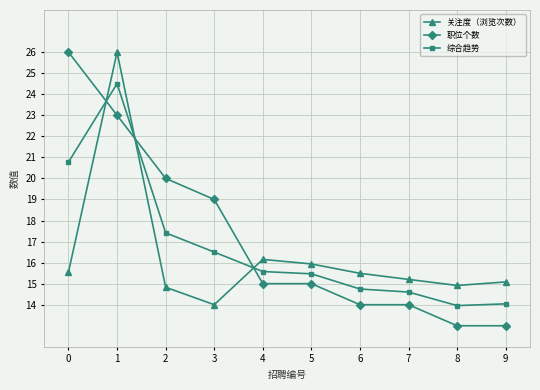

What is the maximum value shown in the chart?

26.0